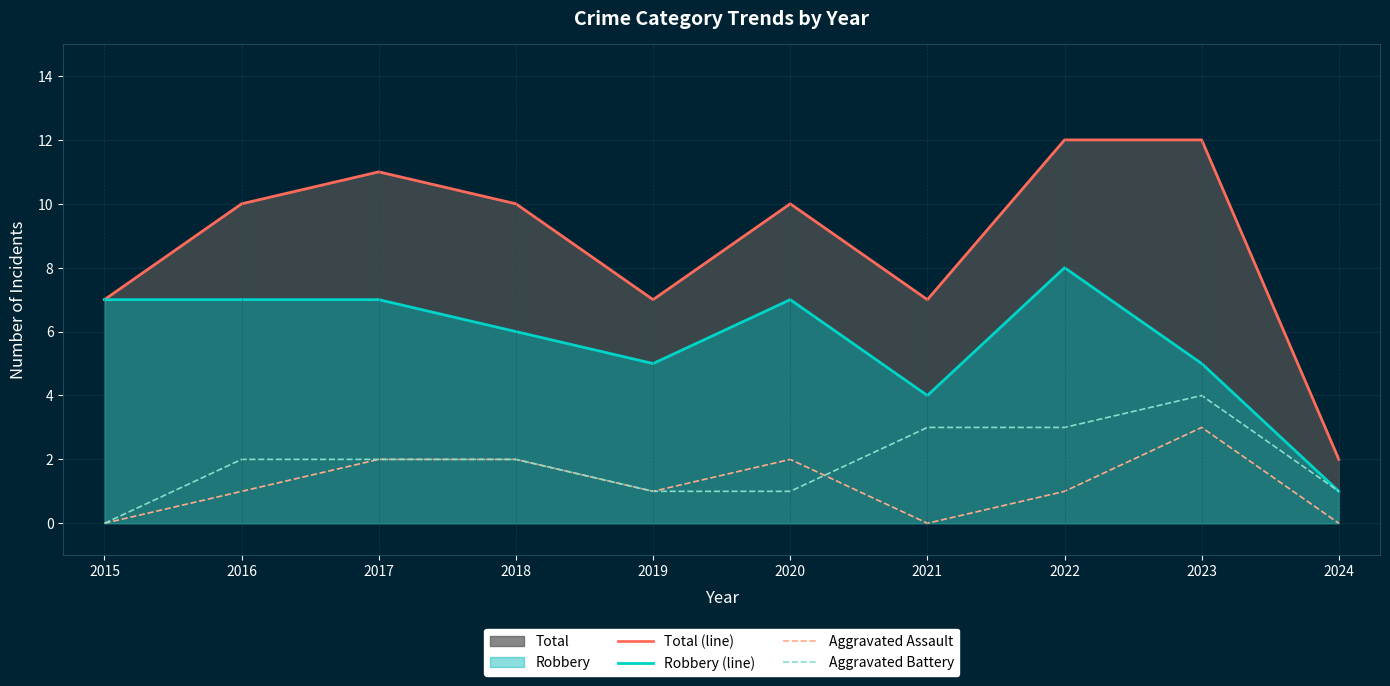

Where is the first local maximum for Robbery (line)?

2020